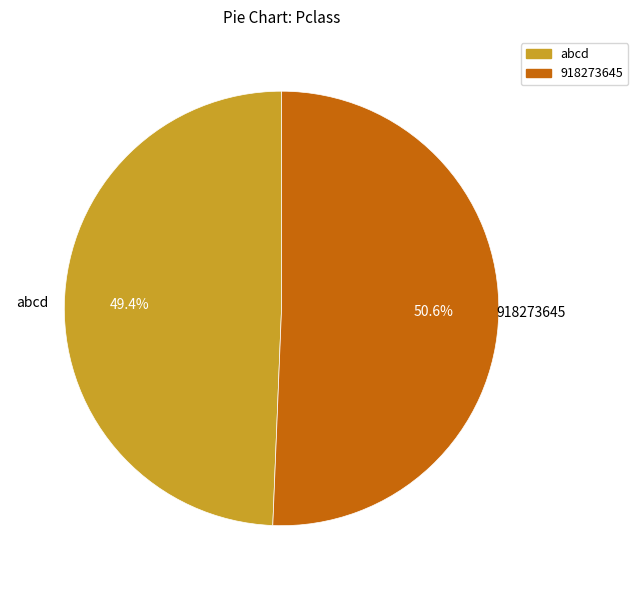

How many slices are in this pie chart?

2